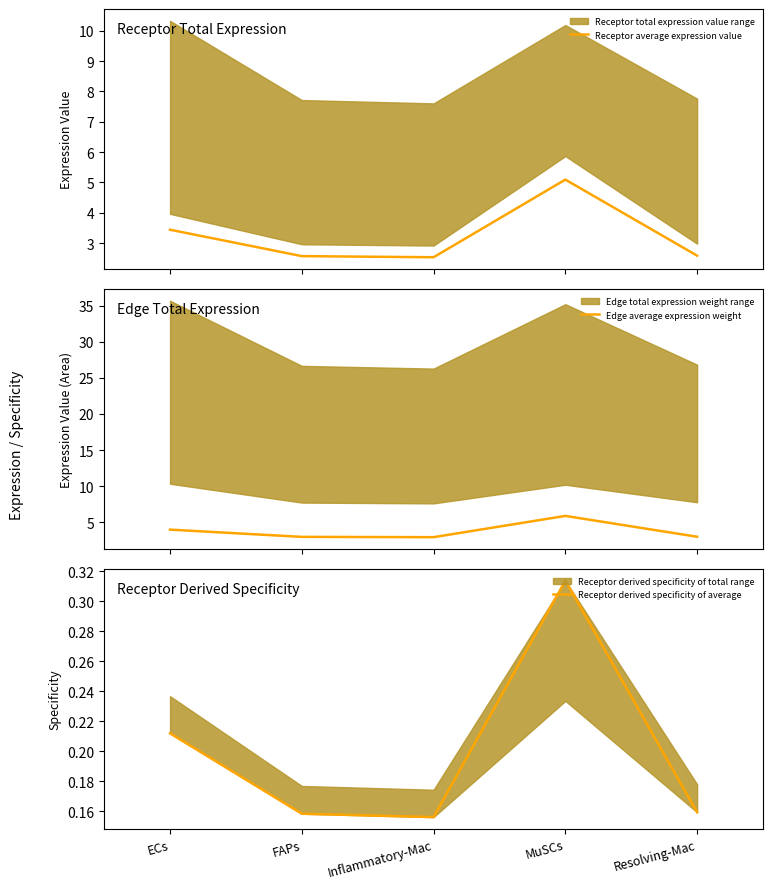

True or false: Receptor average expression value and Edge average expression weight cross at least once.

False